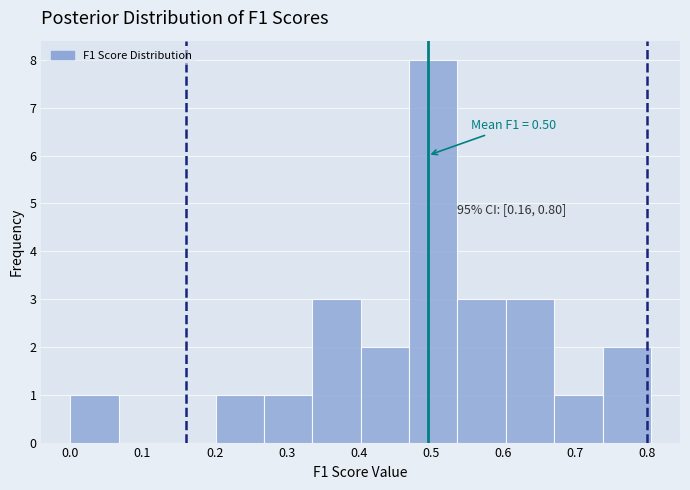

Over which range of the x-axis is the bar tallest?

0.47 to 0.54